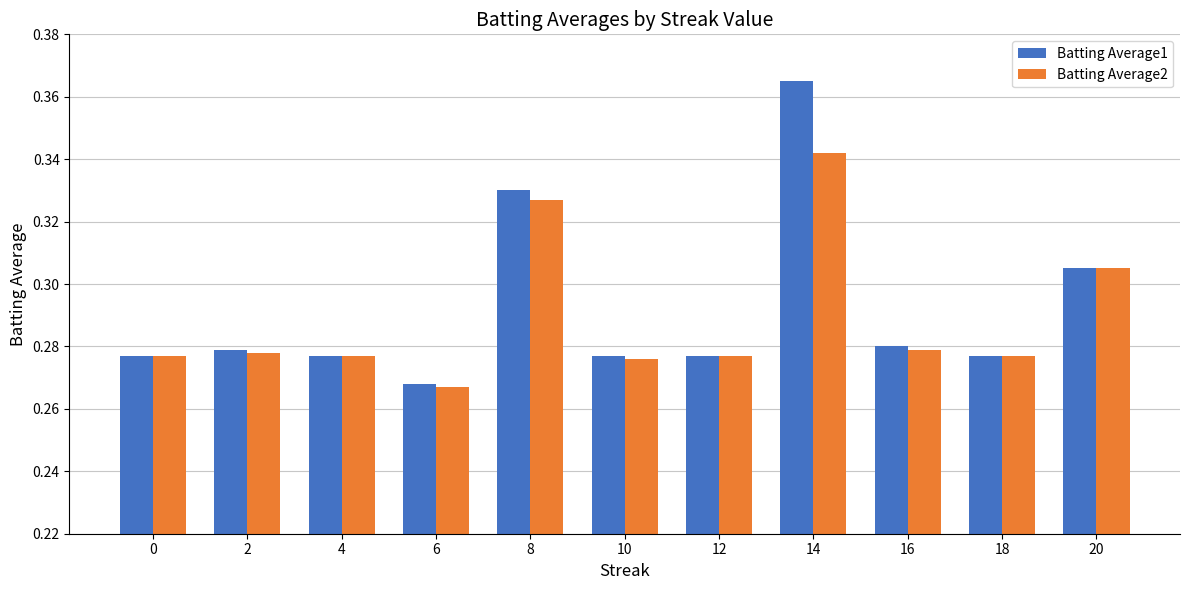

The Batting Average2 series shows 0.4 at 18. True or false?

False